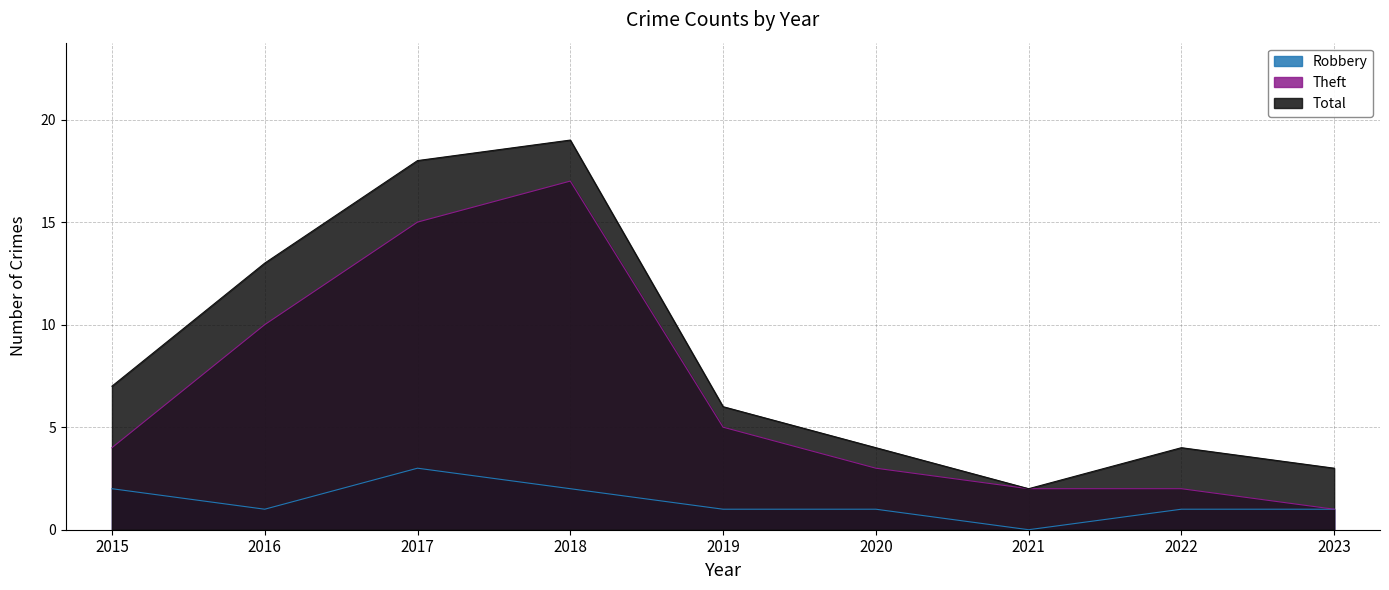

Rank the series by their average value, from highest to lowest.

Total, Theft, Robbery